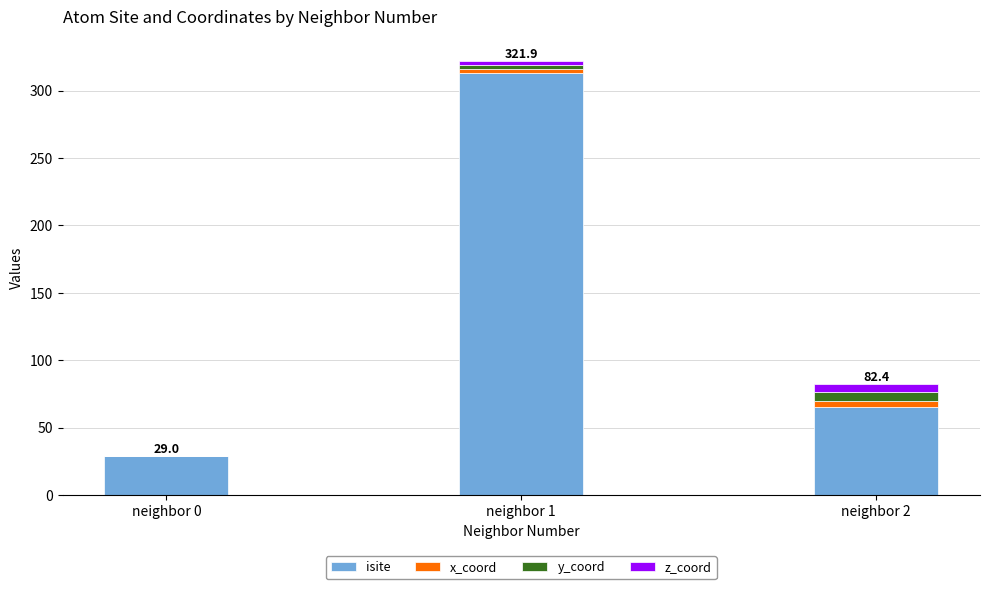

What is the sum of all isite values?

407.0